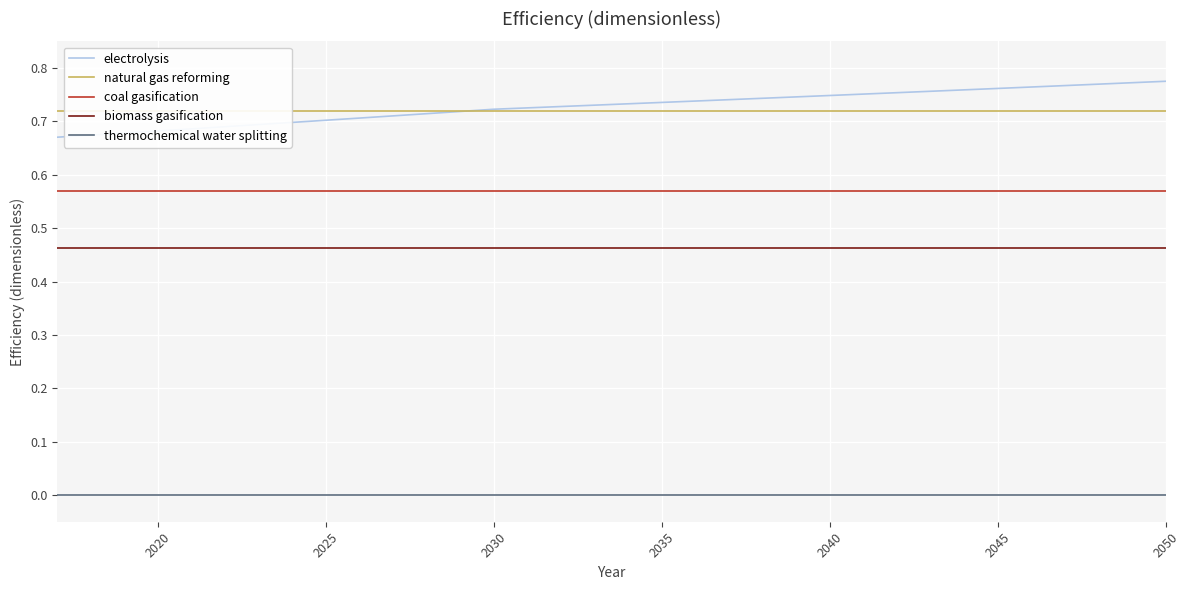

True or false: electrolysis has a value of 0.3 at 2040.

False